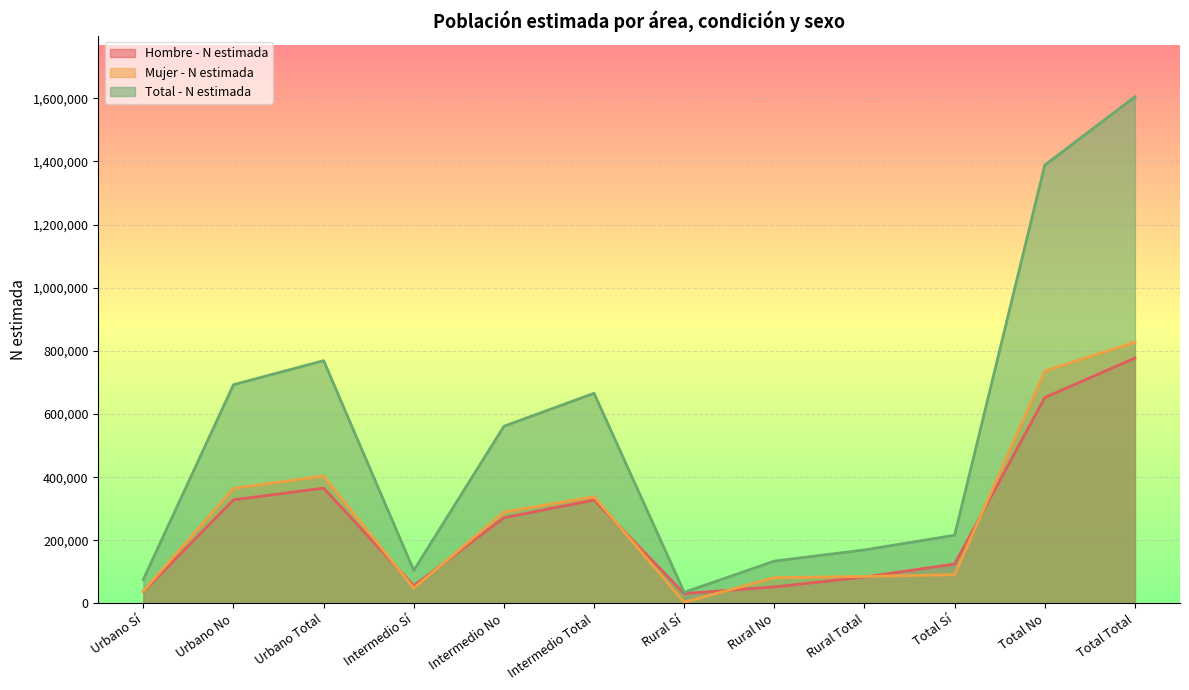

Which series has the widest spread of values?

Total - N estimada